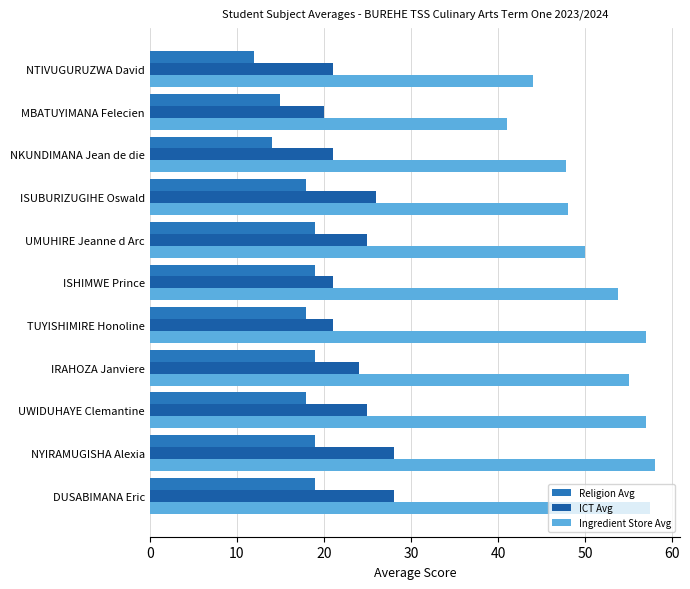

Reading left to right, extract all data points from this chart.

Religion Avg: 19.0	19.0	18.0	19.0	18.0	19.0	19.0	18.0	14.0	15.0	12.0
ICT Avg: 28.0	28.0	25.0	24.0	21.0	21.0	25.0	26.0	21.0	20.0	21.0
Ingredient Store Avg: 57.5	58.0	57.0	55.0	57.0	53.8	50.0	48.0	47.8	41.0	44.0